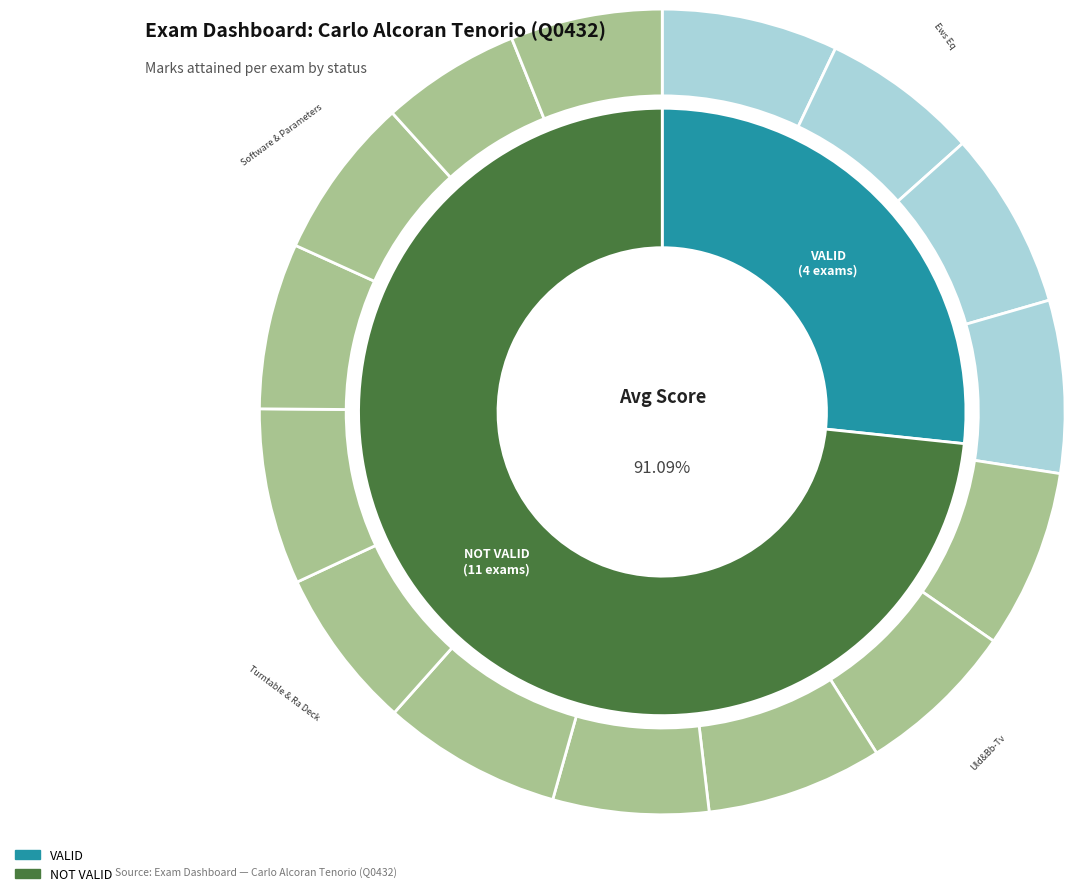

Does NOT VALID account for over 50% of the chart?

Yes